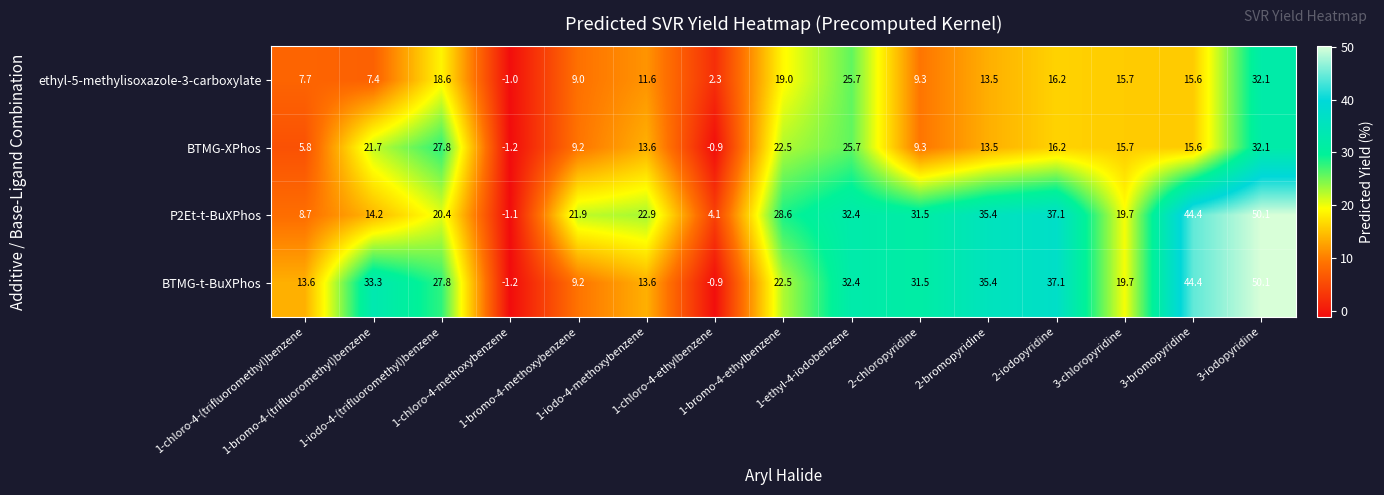

What is the maximum value shown in the chart?

50.1